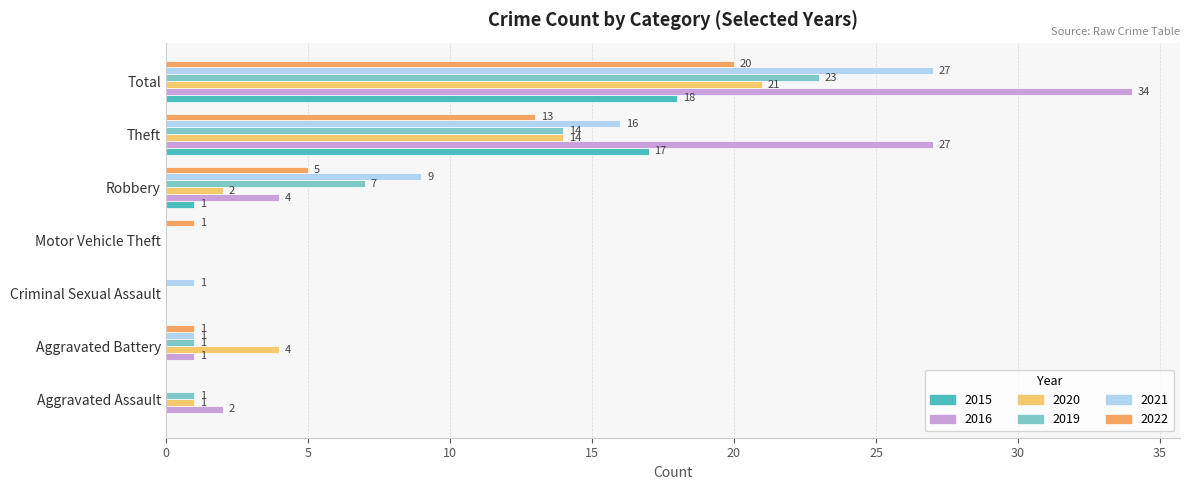

Reading left to right, list all the values displayed in this chart.

2015: 0	0	0	0	1	17	18
2016: 2	1	0	0	4	27	34
2020: 1	4	0	0	2	14	21
2019: 1	1	0	0	7	14	23
2021: 0	1	1	0	9	16	27
2022: 0	1	0	1	5	13	20